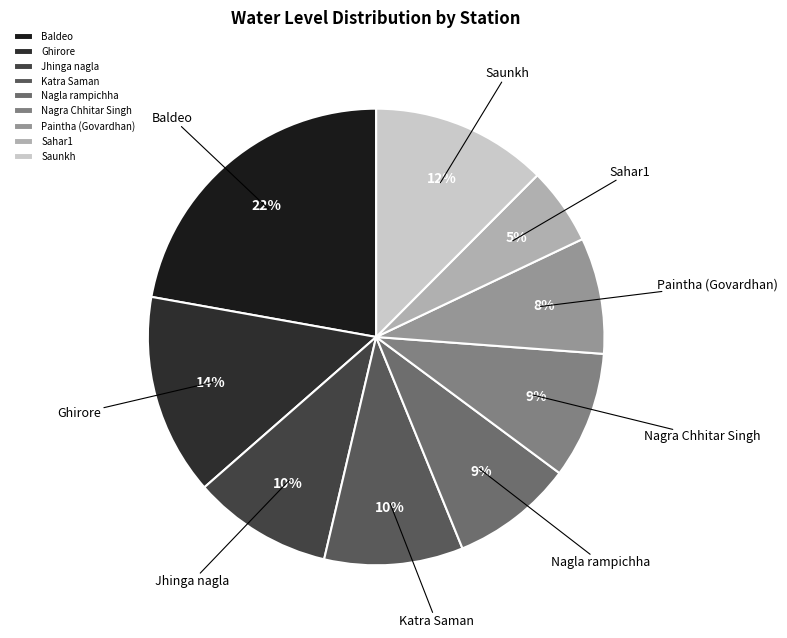

Is it true that Paintha (Govardhan) is 1% of the pie?

False